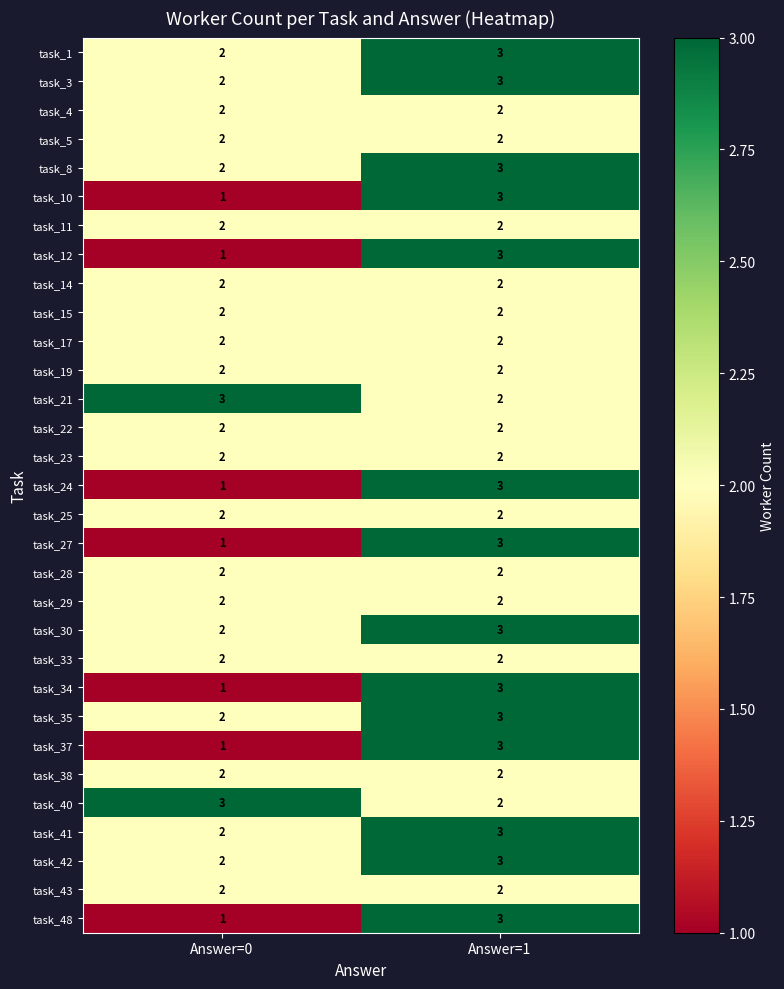

The value of task_28 at Answer=0 is 3. True or false?

False